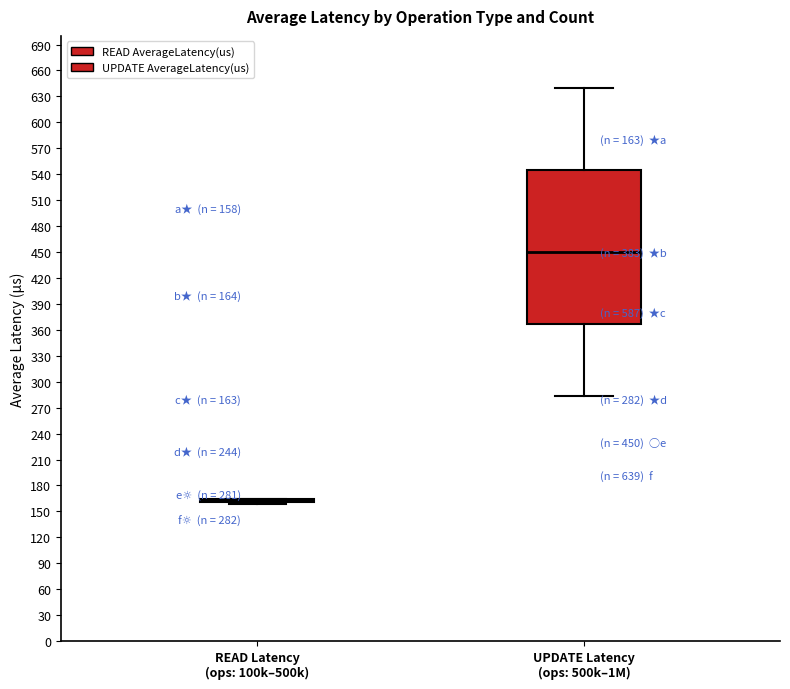

Comparing the boxes themselves (not the whiskers), which one is the tallest?

UPDATE Latency (ops: 500k–1M)